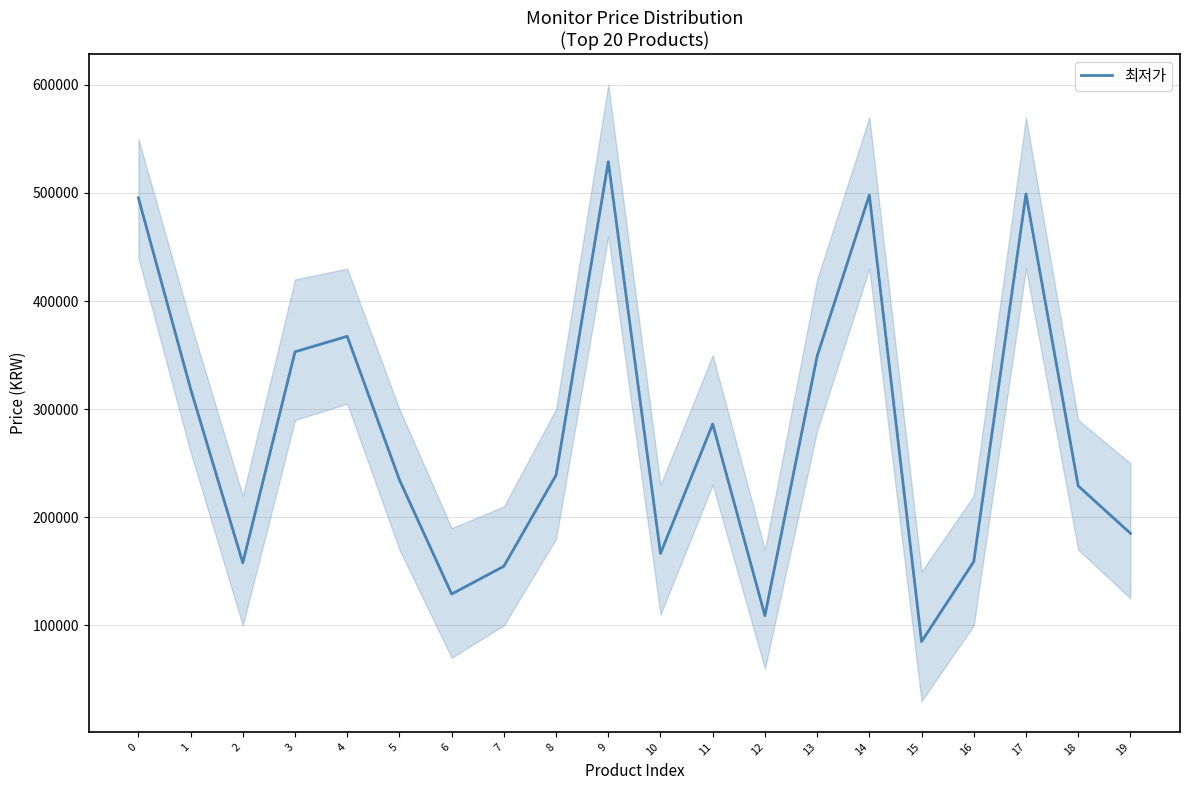

True or false: the data has more than 1 interior local peaks.

True